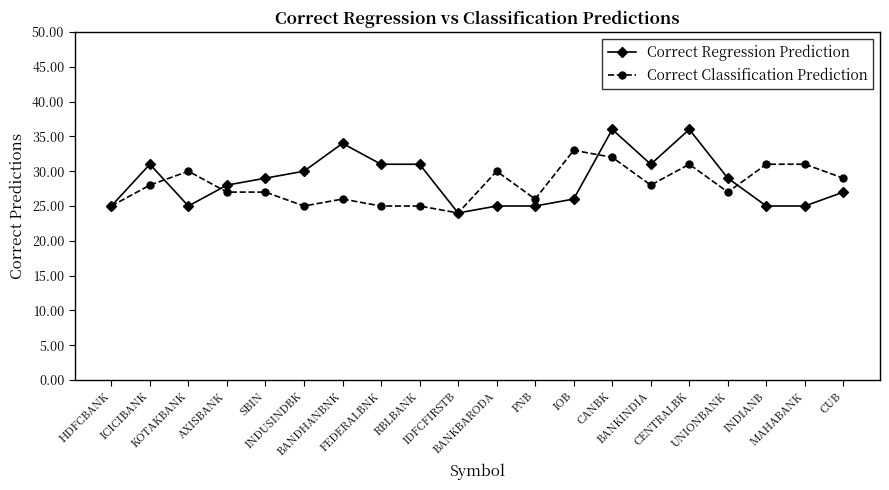

What is the maximum value shown in the chart?

36